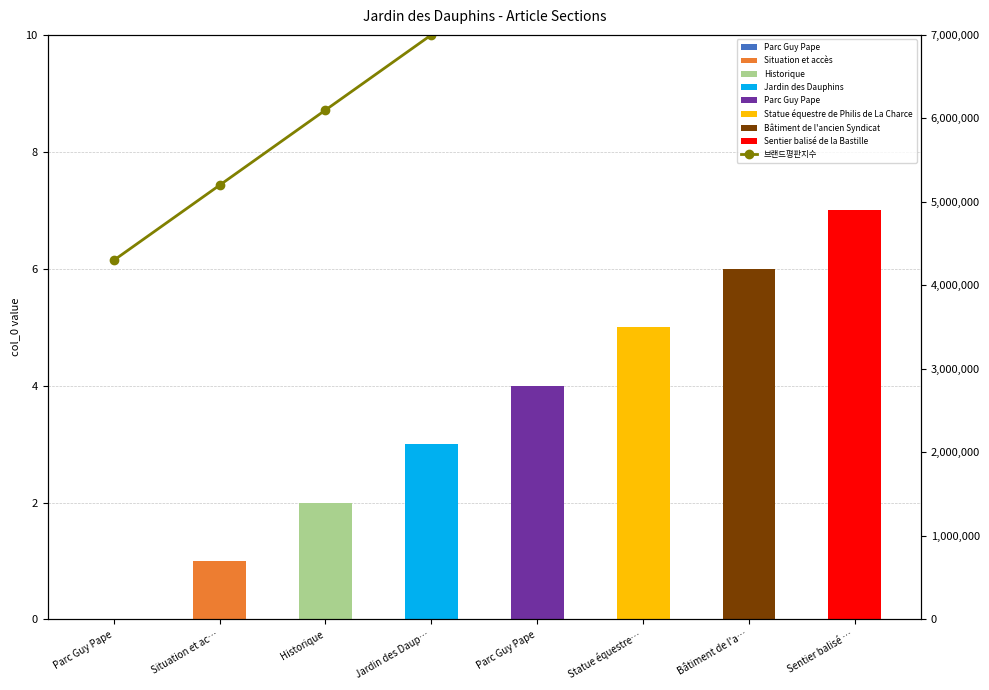

At which label is the value closest to 7450000?

Jardin des Daup…